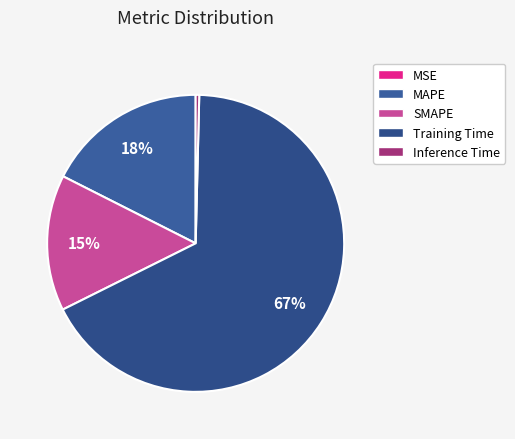

What is the largest slice in the pie chart?

Training Time